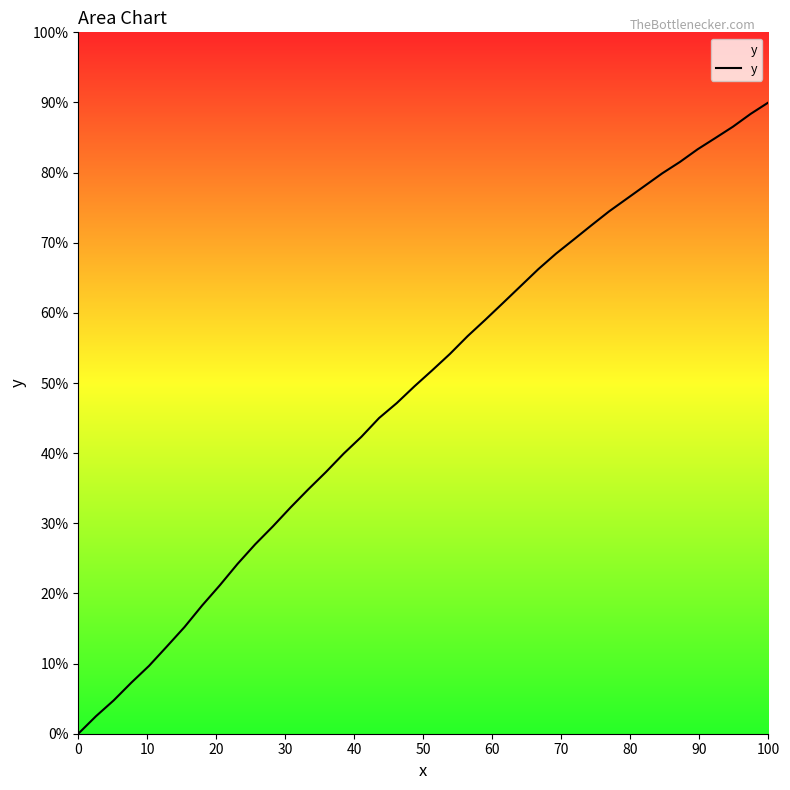

What is the greatest value displayed?

90.0